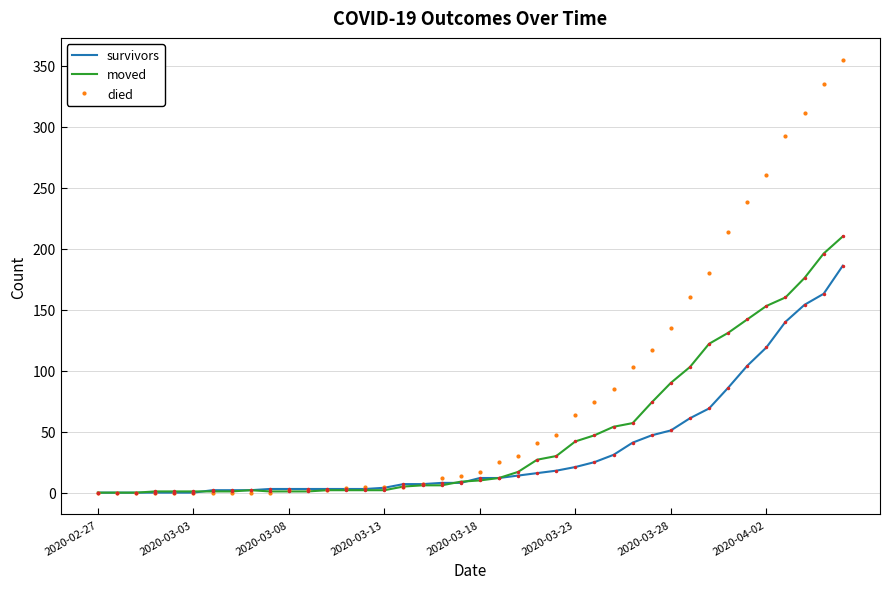

Which series has the largest total across all categories?

died